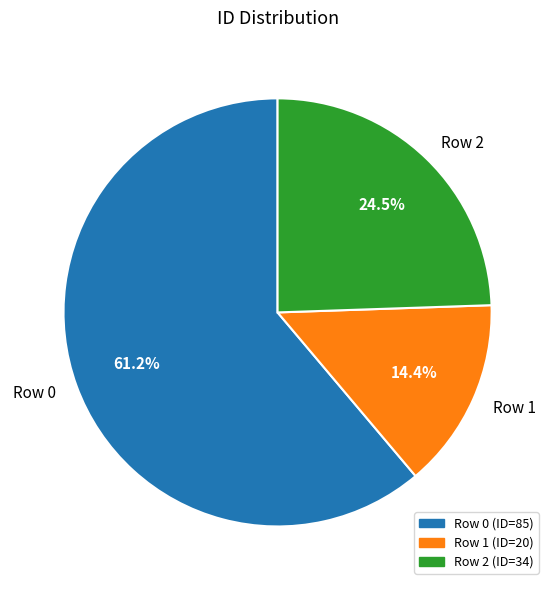

Combined, do Row 1 and Row 2 account for over 50%?

No